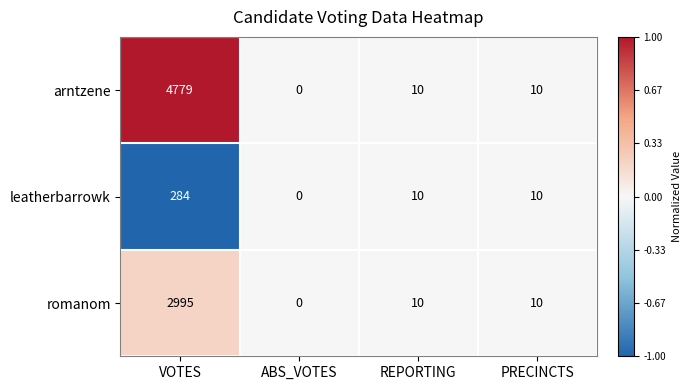

True or false: leatherbarrowk has a value of 10 at REPORTING.

True